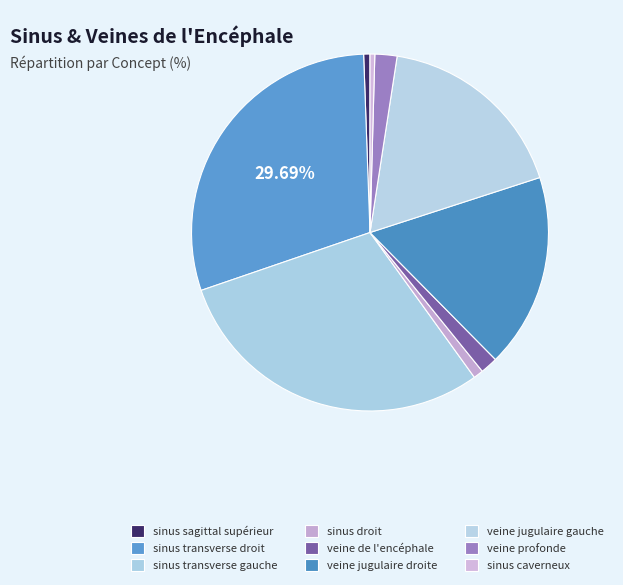

What portion of the pie excludes veine jugulaire gauche?

82.4%